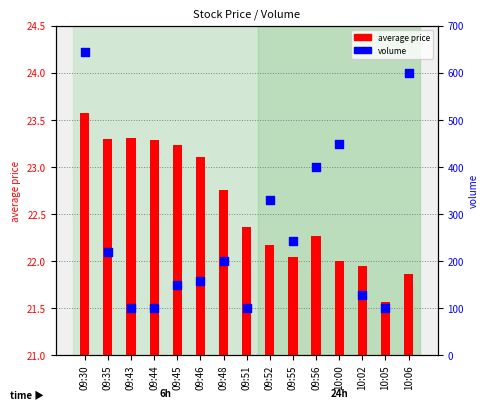

What are all the series names shown in the legend?

average price, volume